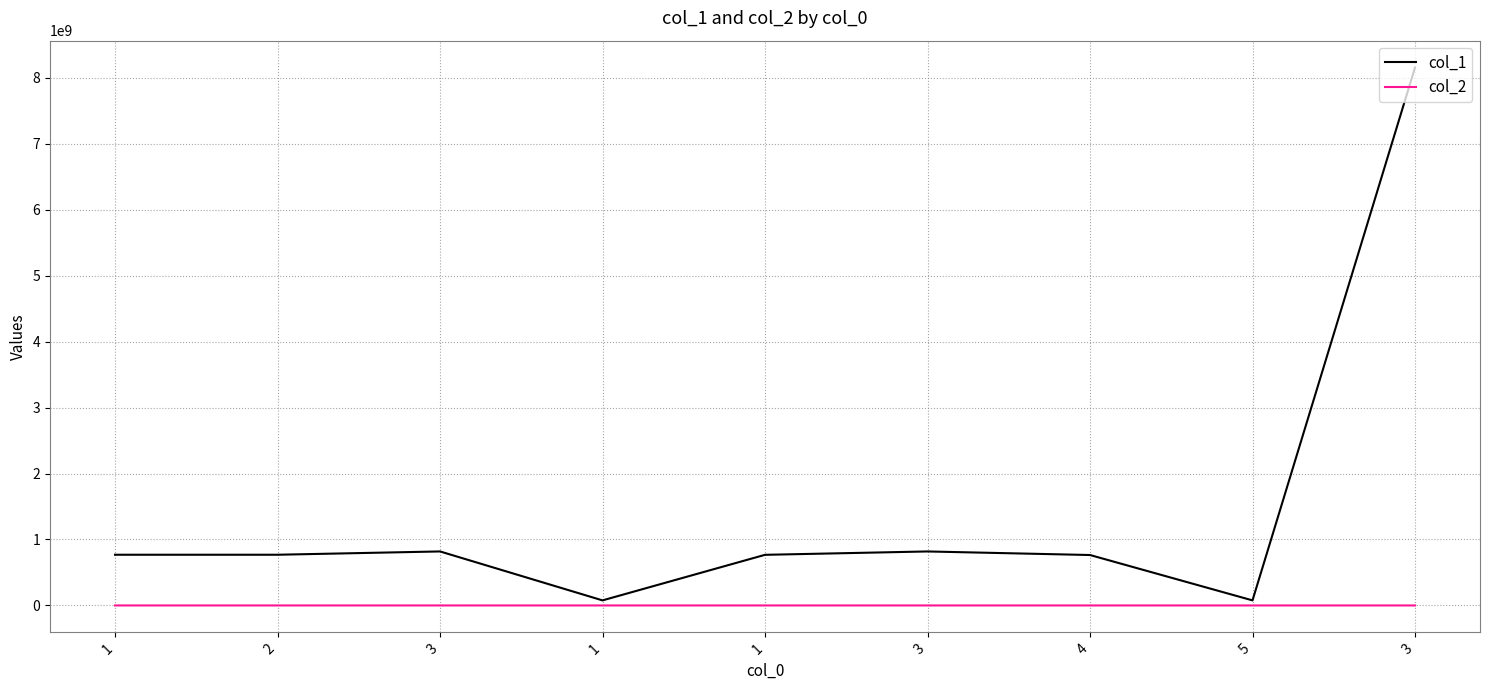

Reading right to left, transcribe all the data shown in this chart.

col_1: 3=8154567758.0	5=76766789.0	4=764545534.0	3=818575758.0	1=767573759.0	1=76856563.0	3=818770008.0	2=768805399.0	1=768805383.0
col_2: 3=1100.0	5=10.0	4=50.7	3=3.0	1=15.7	1=2000.9	3=110.0	2=30.9	1=50.7